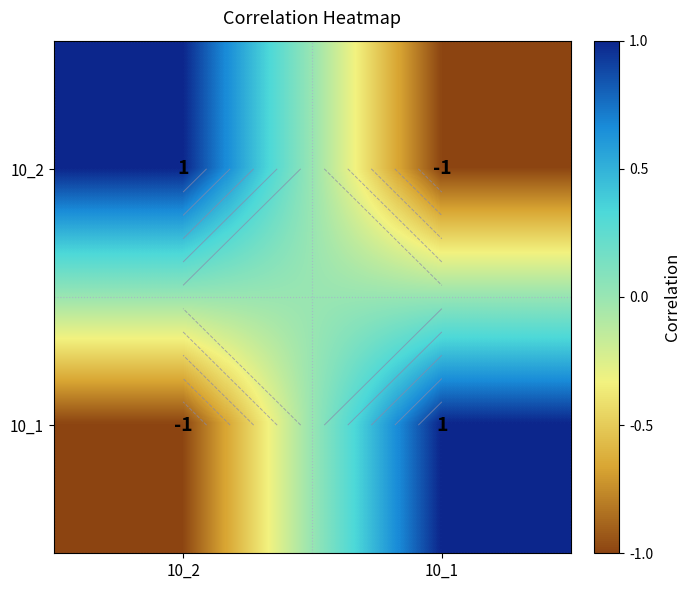

Rank the categories by 10_1 value from highest to lowest.

10_1, 10_2